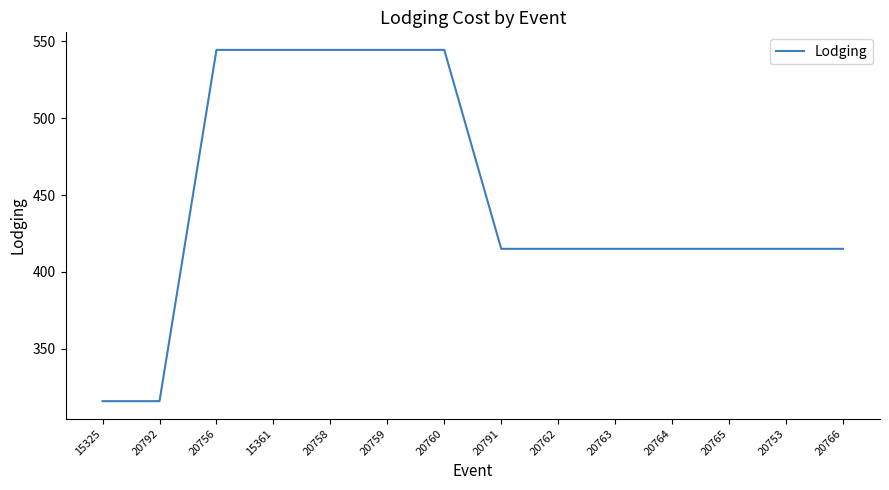

What is the smallest value displayed?

315.9